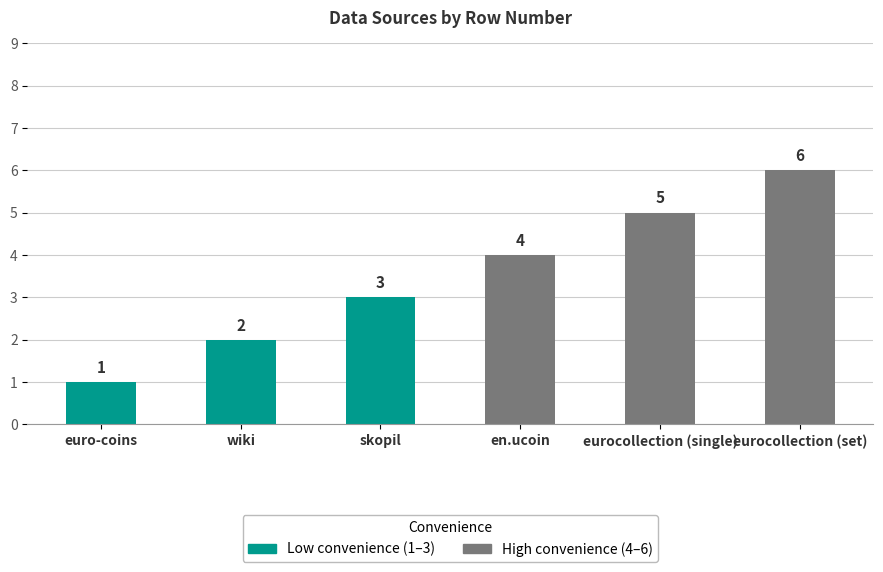

Where is the data nearest to the value 3?

skopil